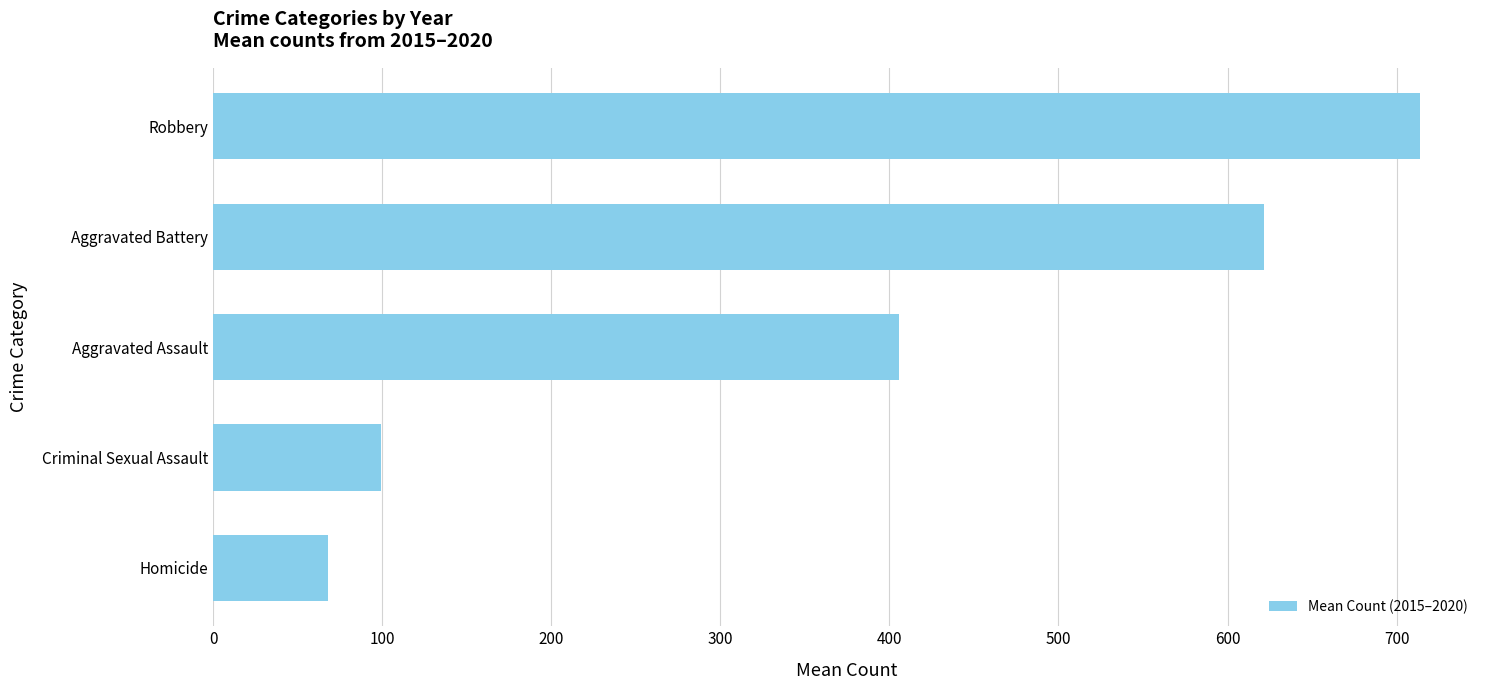

Reading bottom to top, extract all data points from this chart.

Homicide=68.2	Criminal Sexual Assault=99.2	Aggravated Assault=405.5	Aggravated Battery=621.3	Robbery=713.7